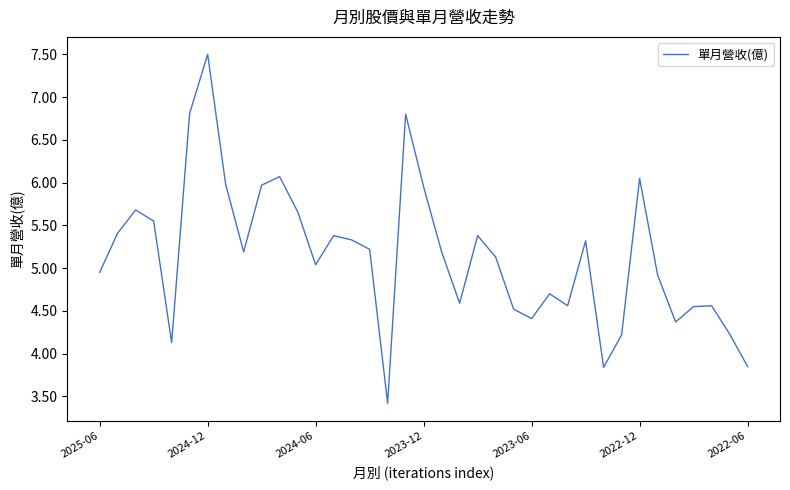

What is the difference between the maximum and minimum values?

4.1